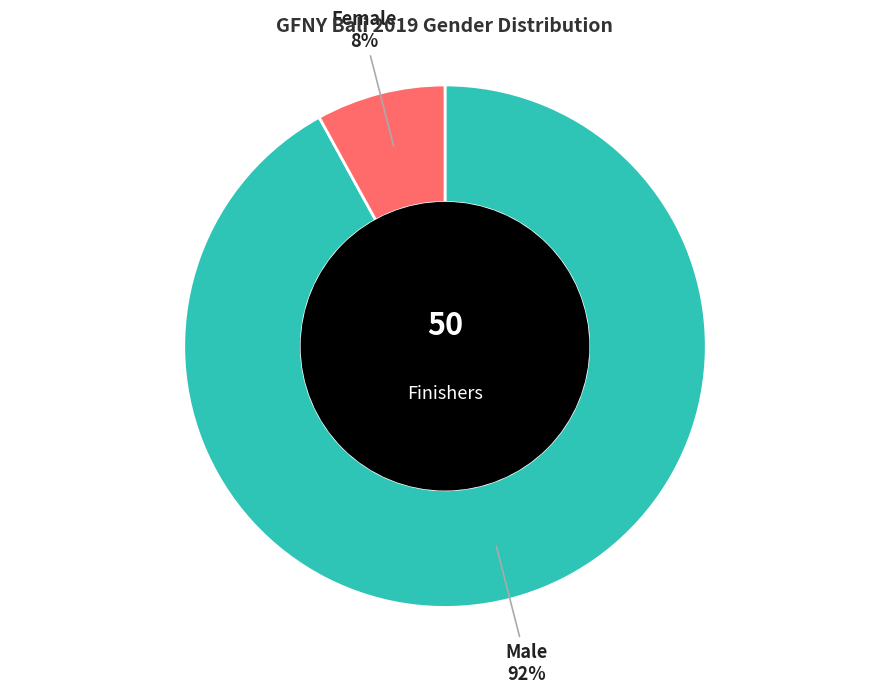

To the nearest percent, what is the difference between the largest and smallest slice percentages?

84%